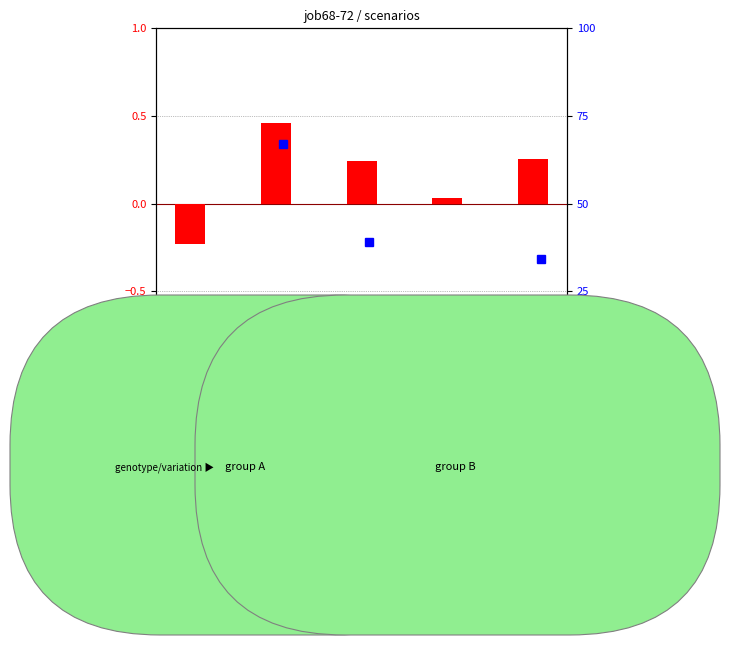

What is the difference between the second highest and second lowest values in the log ratio series?

0.2